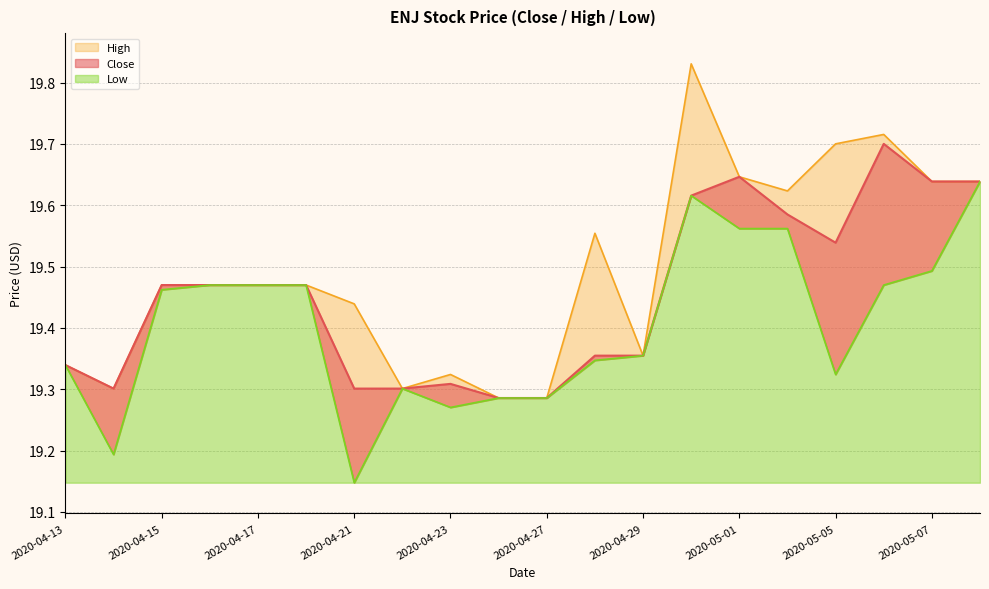

List the series in order of their peak value, lowest first.

Low, Close, High